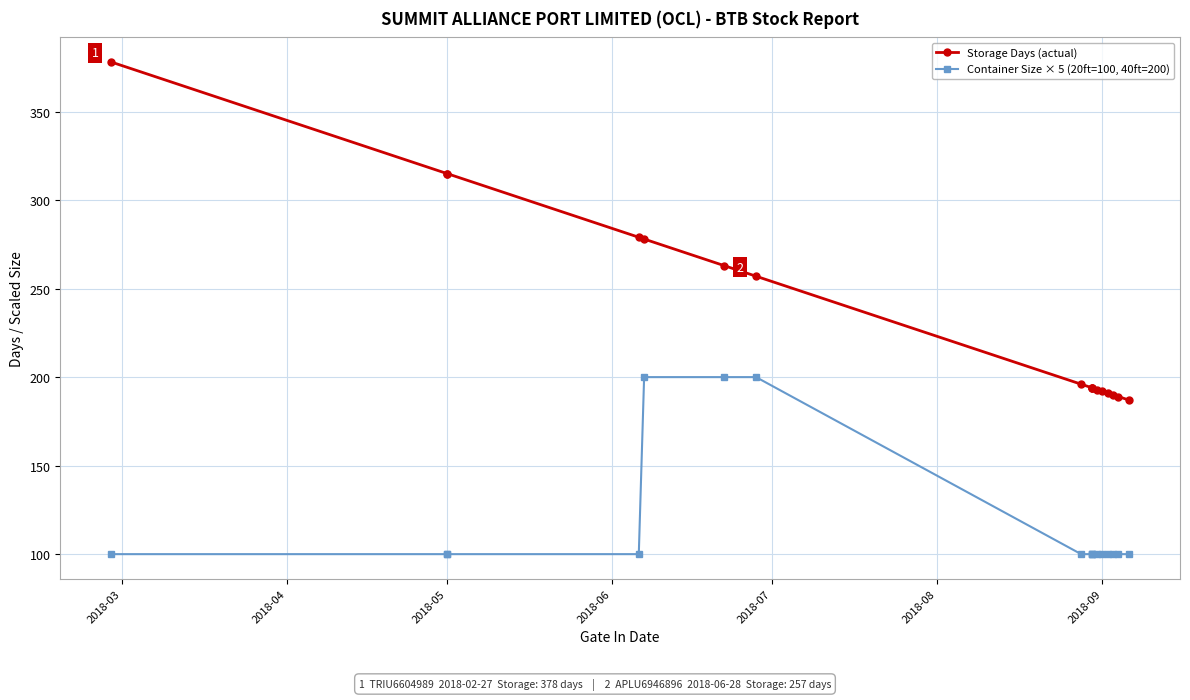

Which has a higher value, 2018-06 or 2018-04?

2018-04